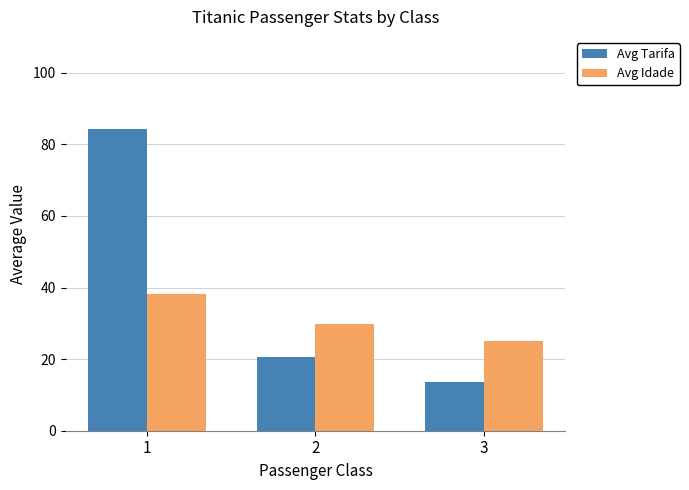

What is the spread (max minus min) of values at 1?

45.9